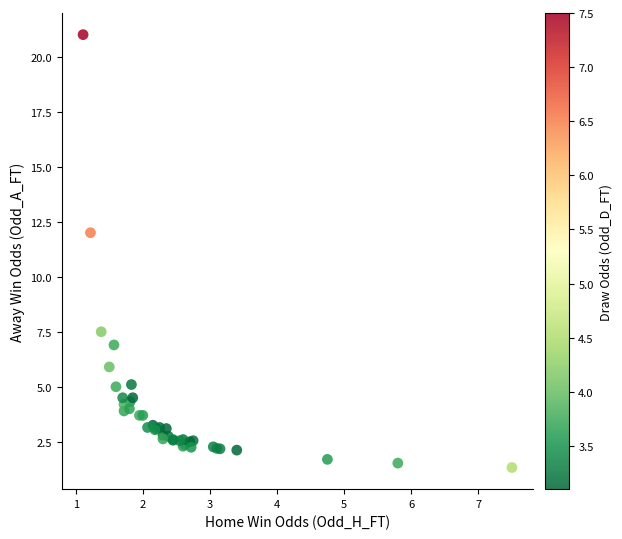

What Y value in the scatter plot is closest to 11?

12.0